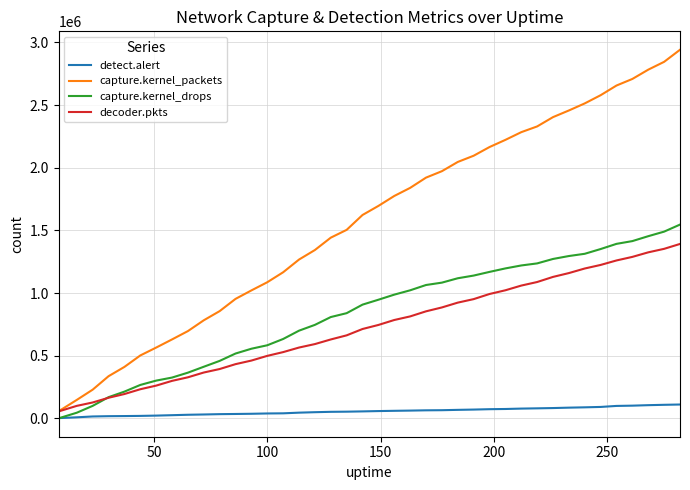

Which series has the widest spread of values?

capture.kernel_packets